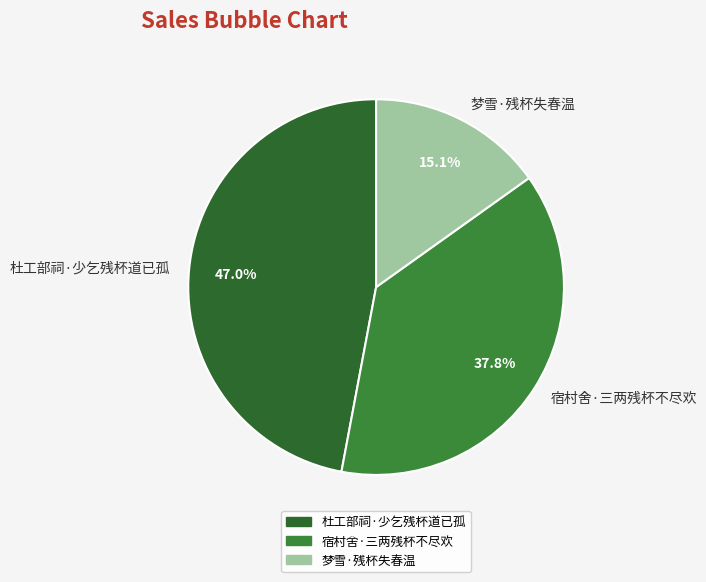

Count the number of slices in the pie.

3